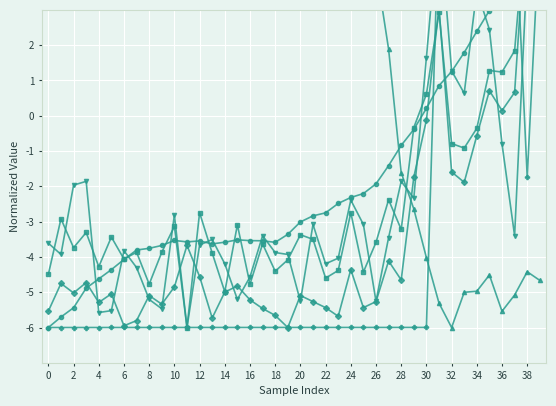

True or false: vel_e_m_s and alt cross at least once.

True